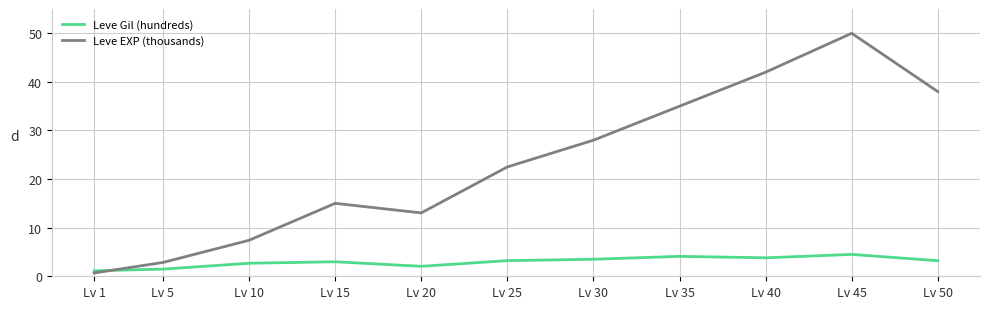

What is the approximate value of Leve EXP (thousands) at Lv 15?

15.0